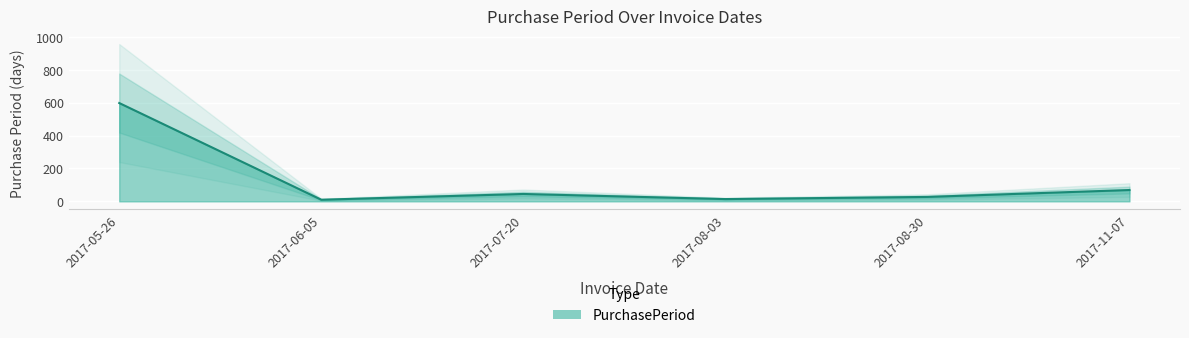

What is the difference between the maximum and second lowest values?

584